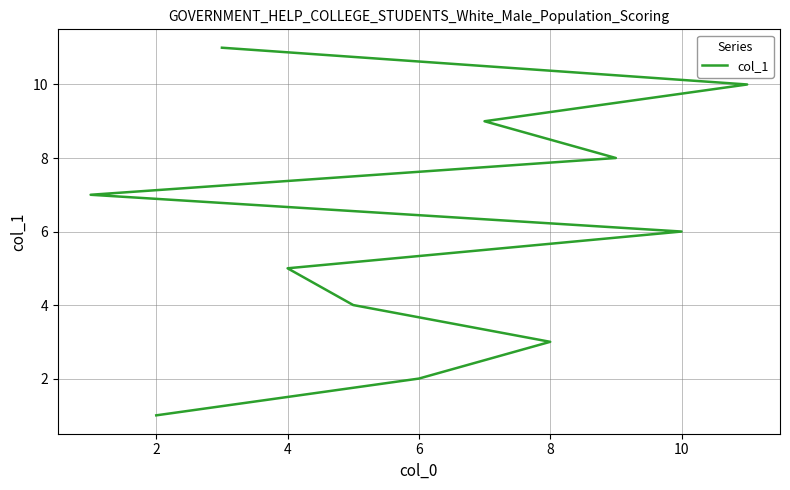

What is the label of the 2nd point from the left?

6